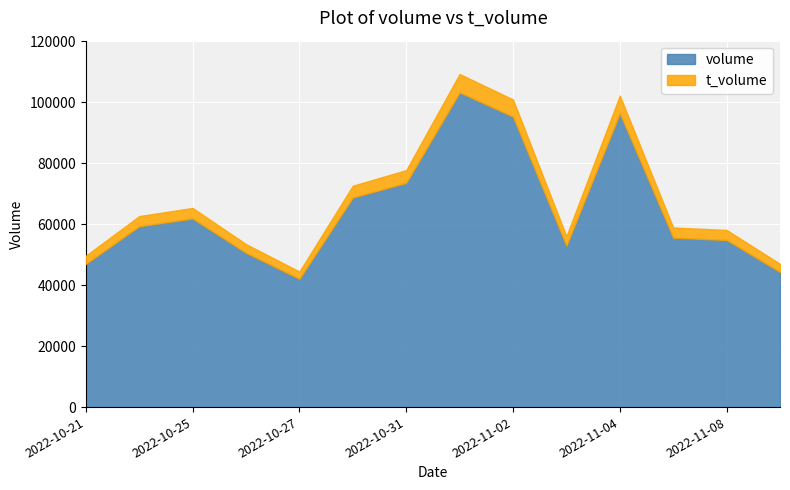

True or false: t_volume and volume intersect in this chart.

False